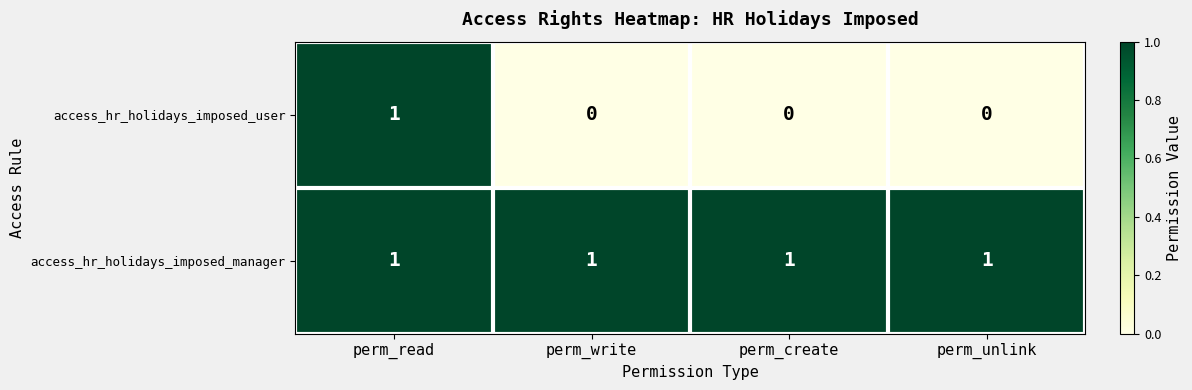

Which series has the largest total across all categories?

access_hr_holidays_imposed_manager